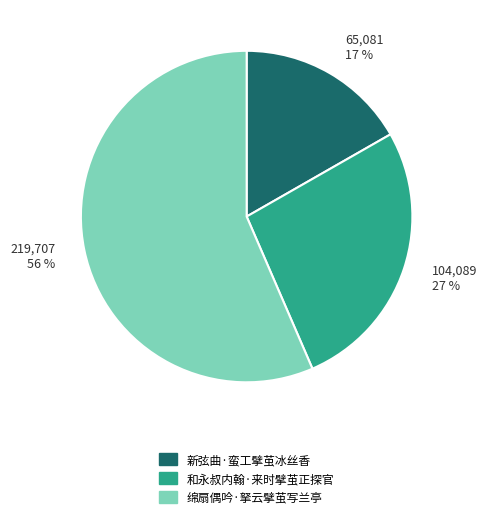

Do 和永叔内翰·来时擘茧正探官 and 绵扇偶吟·拏云擘茧写兰亭 together represent more than half of the pie?

Yes